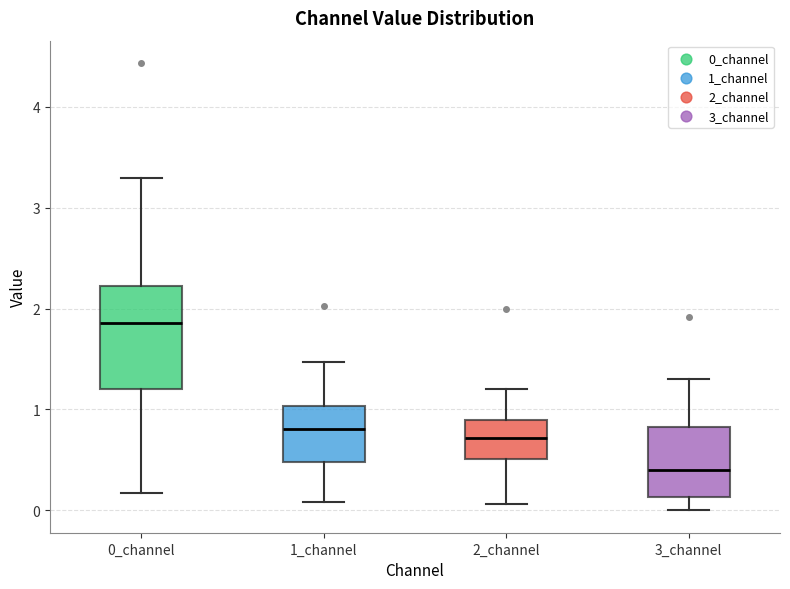

Comparing the boxes themselves (not the whiskers), which one is the tallest?

0_channel